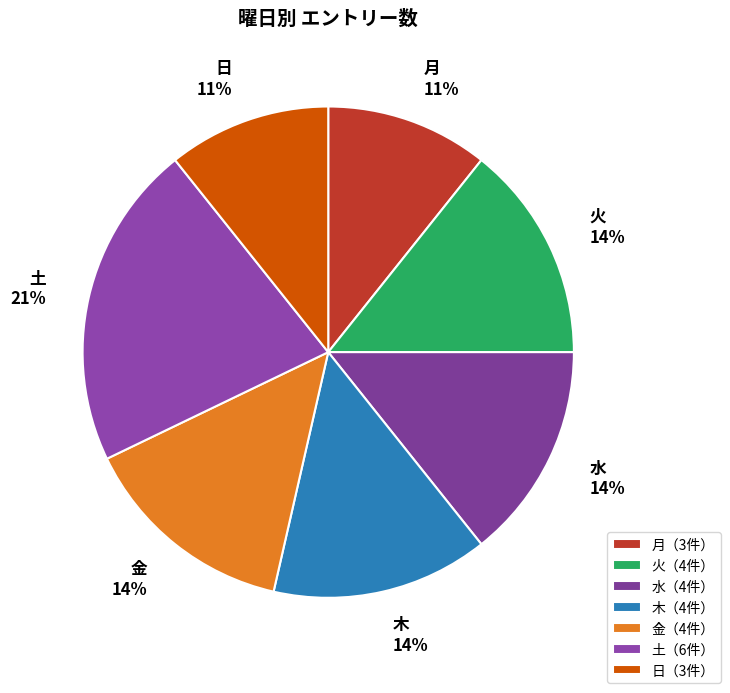

What percentage is the 金 slice, to the nearest percent?

14%